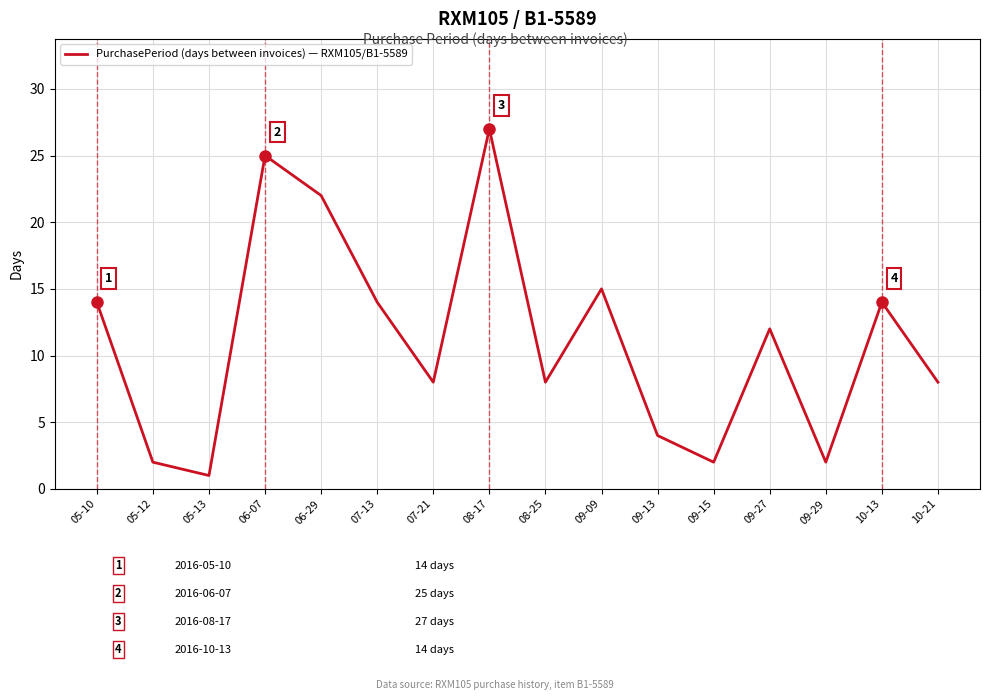

Which category has the highest value across all series?

08-17